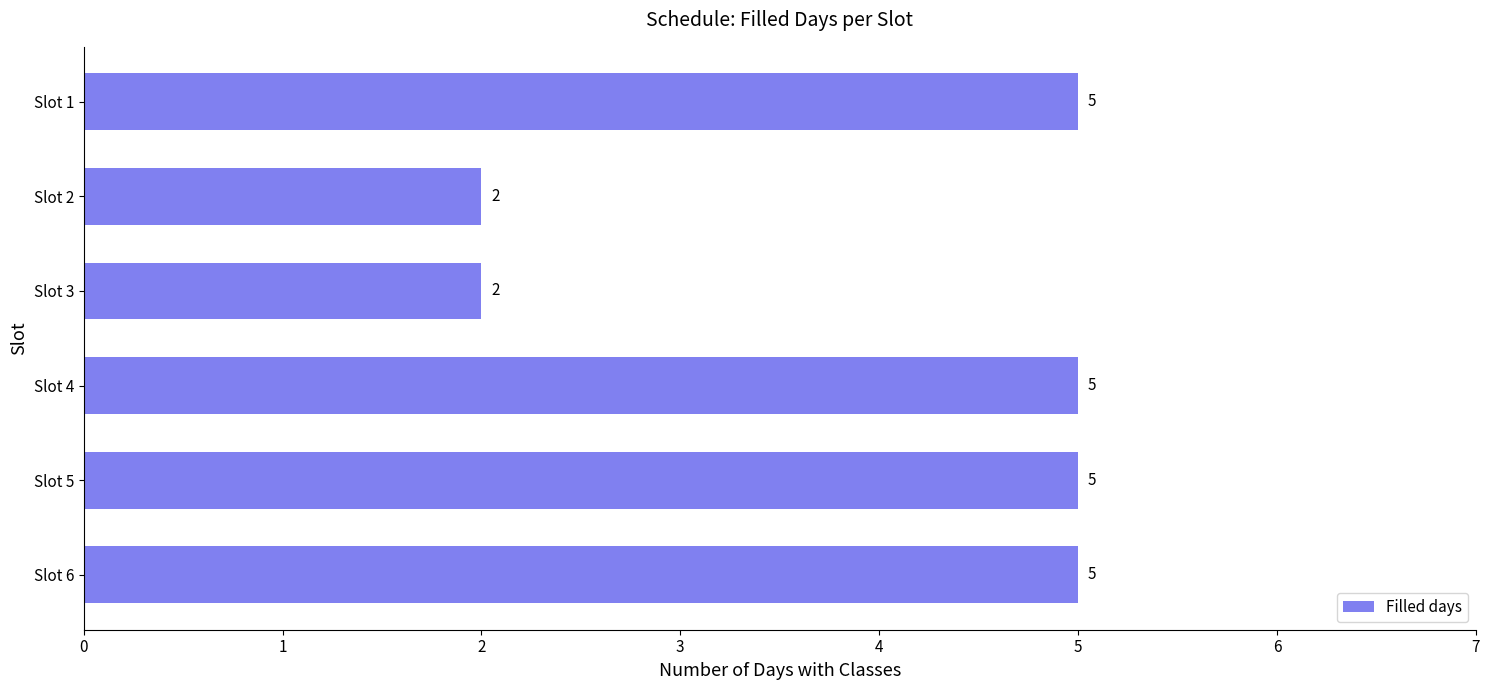

How many series are shown in this chart?

1